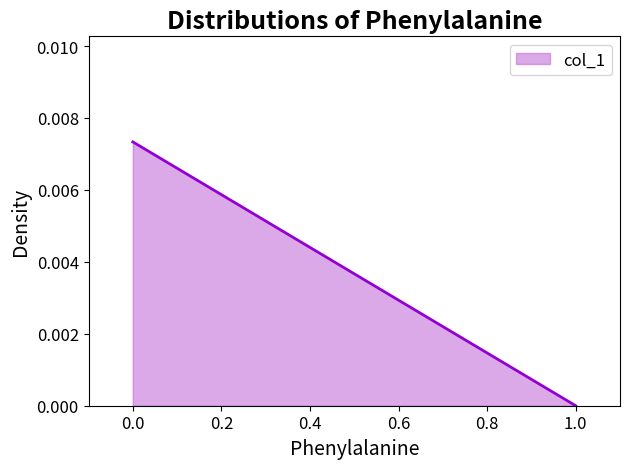

How many positive values are there?

1